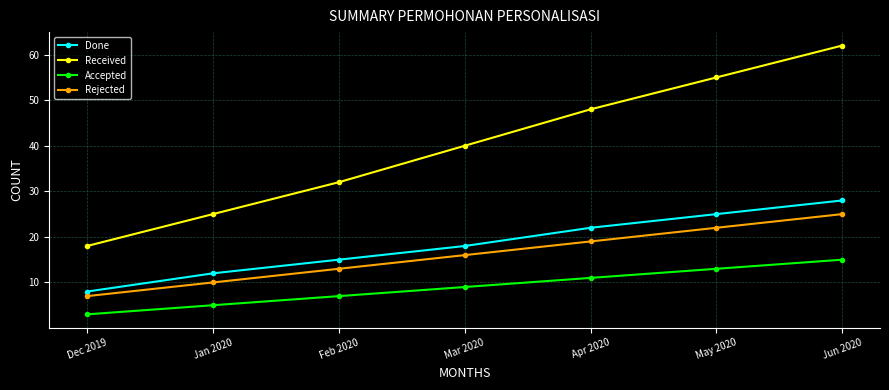

What value does the Rejected series have at Apr 2020?

19